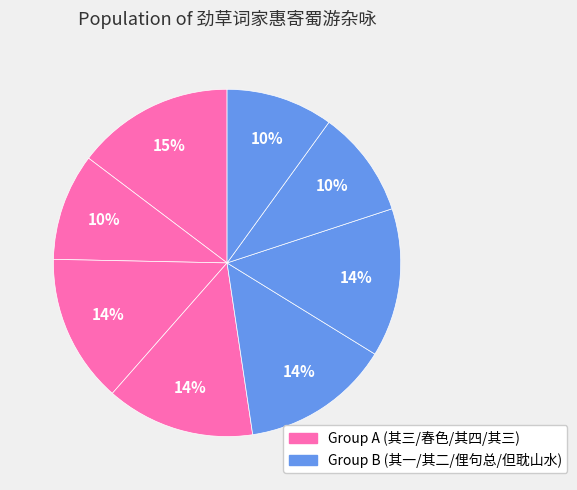

Is there any slice that represents more than half of the pie?

No